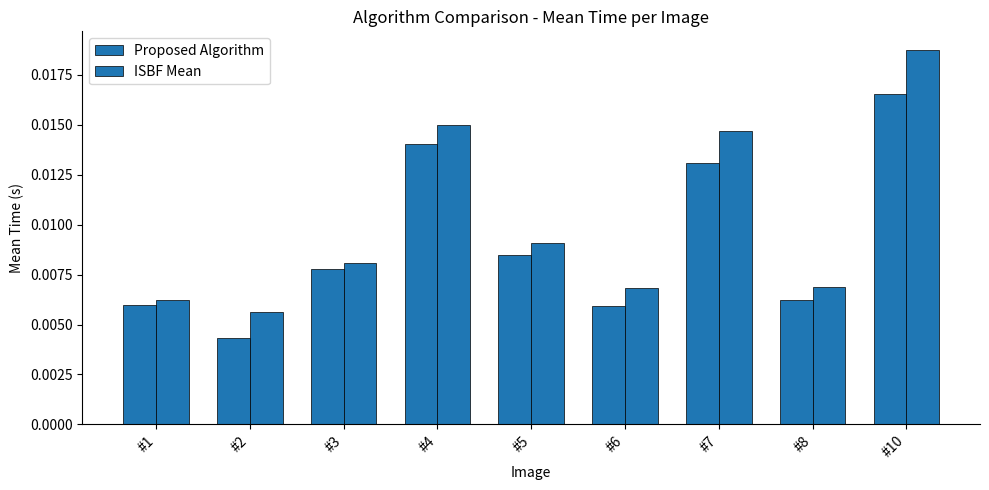

Does the chart contain stacked bars?

No